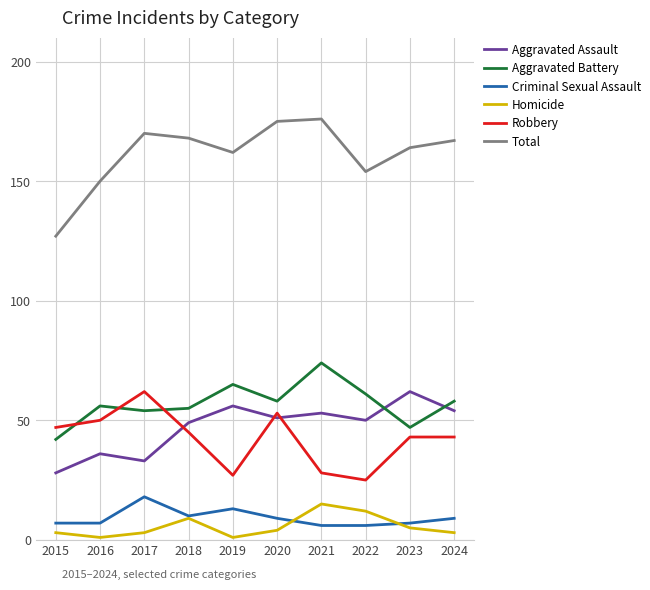

What is the total value across all series at 2024?

334